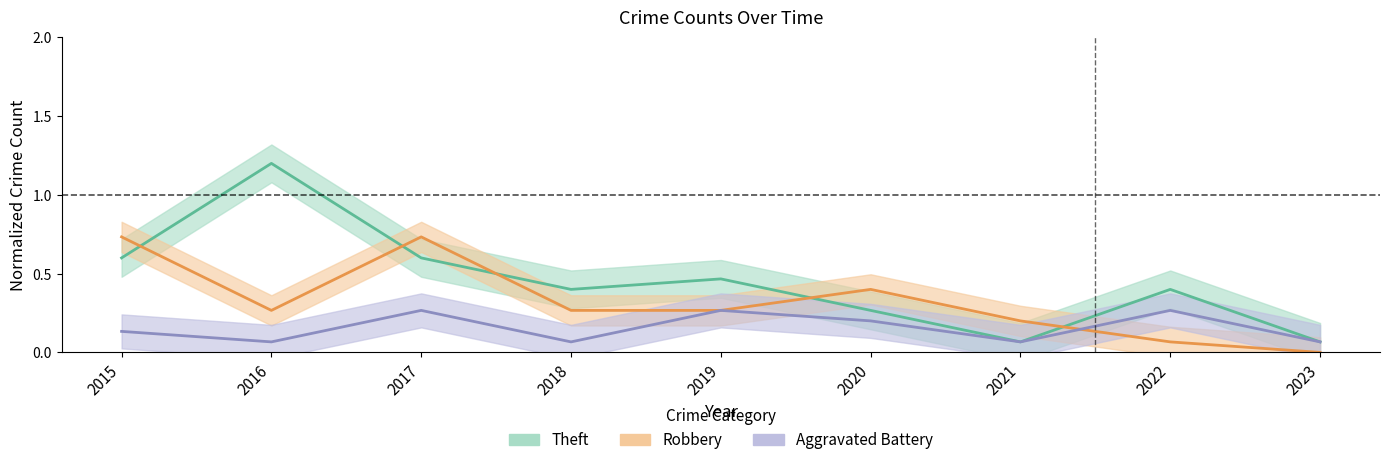

In Robbery, how many points are higher than both neighbors (excluding endpoints)?

2